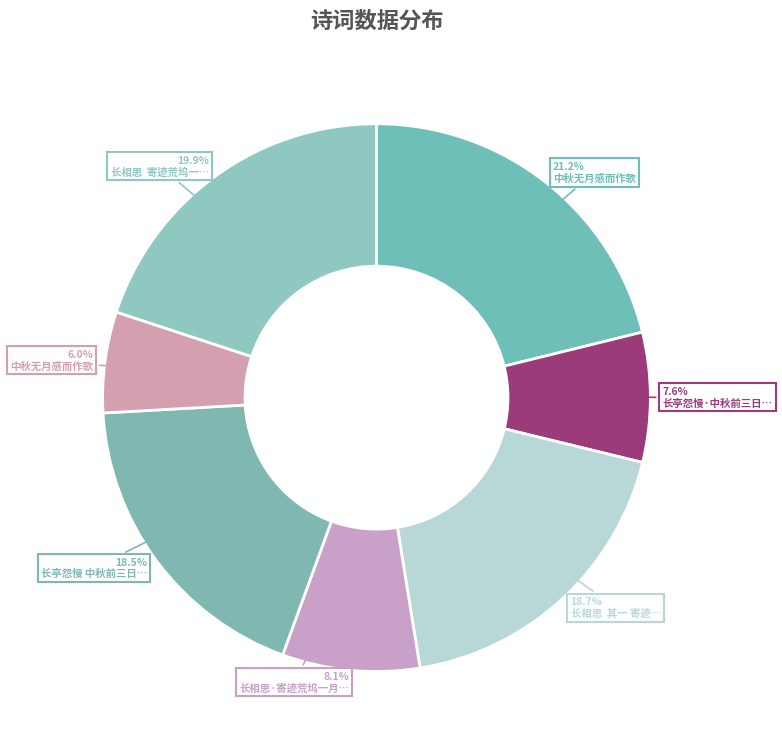

Which slice is the smallest?

中秋无月感而作歌